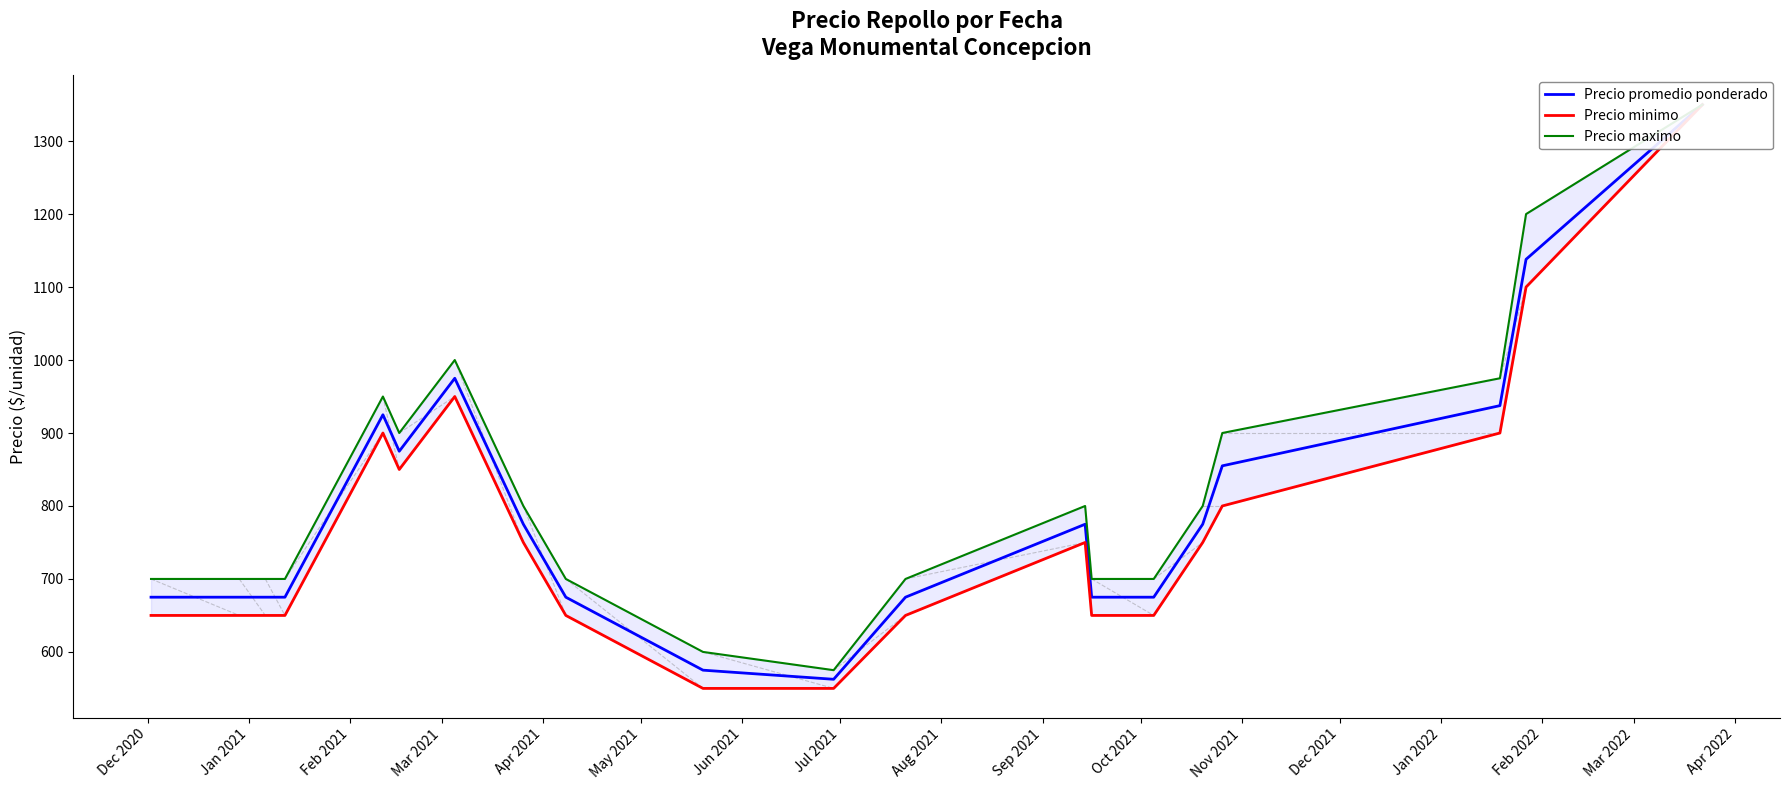

True or false: Precio minimo has a value of 1082.2 at Dec 2020.

False